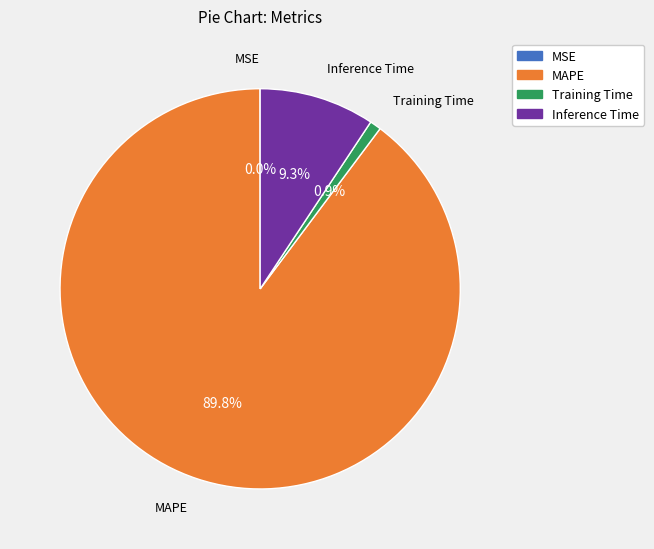

To the nearest percent, what is the average slice percentage?

25%